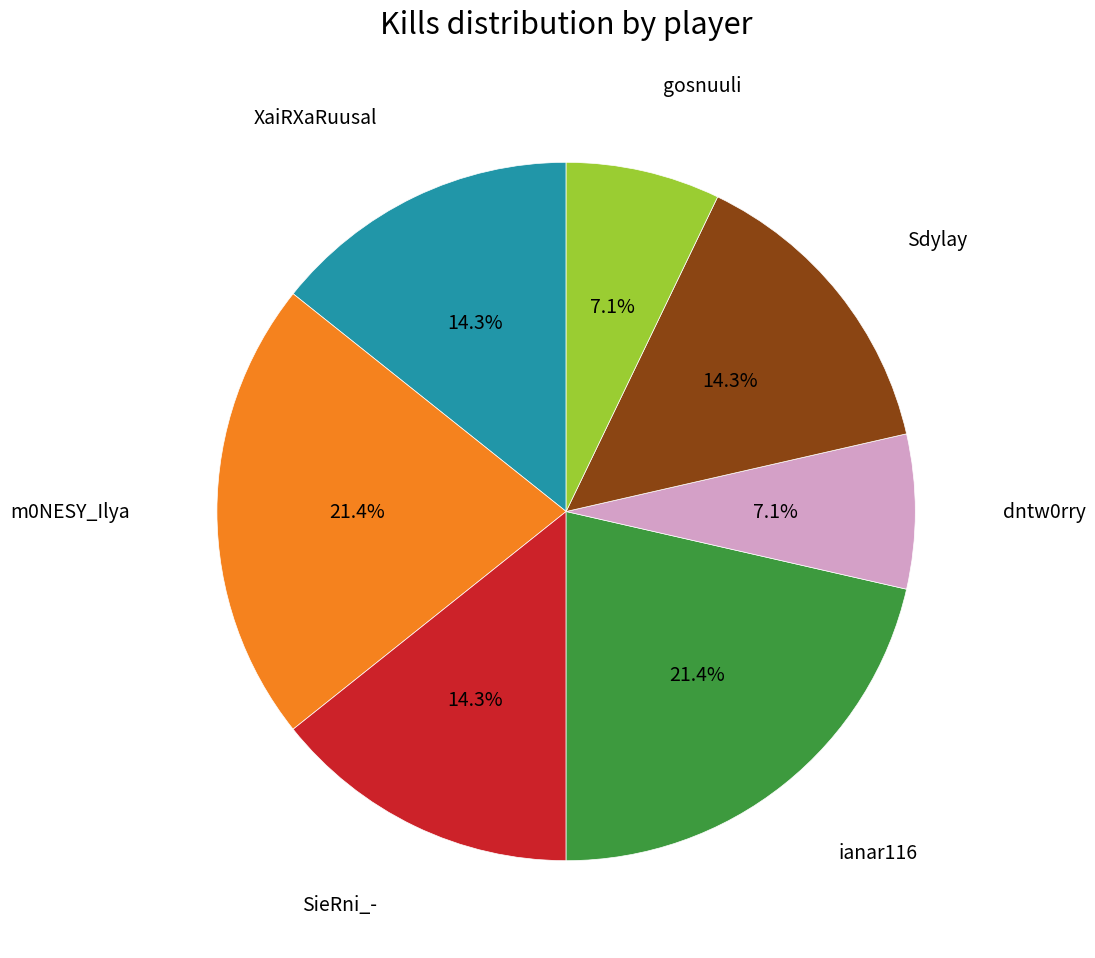

Is there any slice that represents more than half of the pie?

No